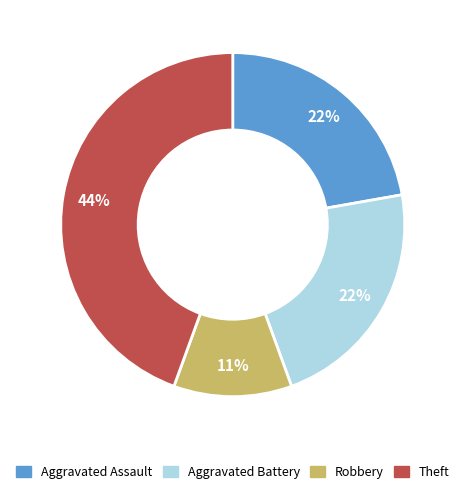

Does any single category account for the majority?

No